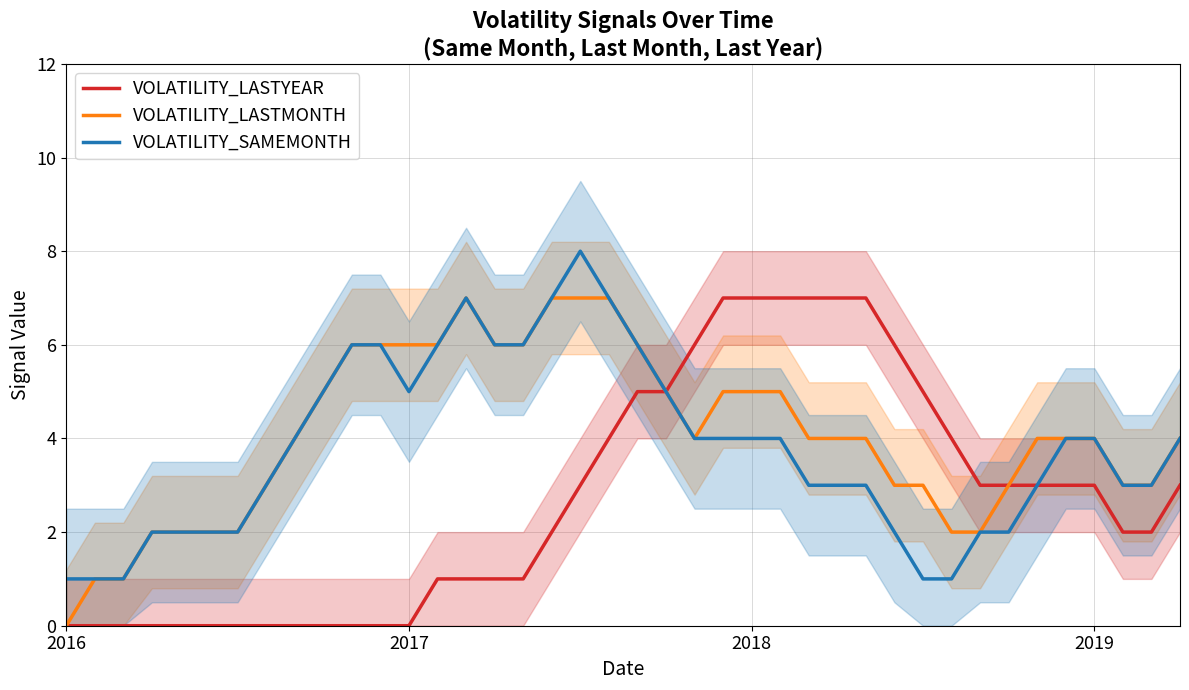

What is the difference between the second highest and second lowest values in the VOLATILITY_SAMEMONTH series?

6